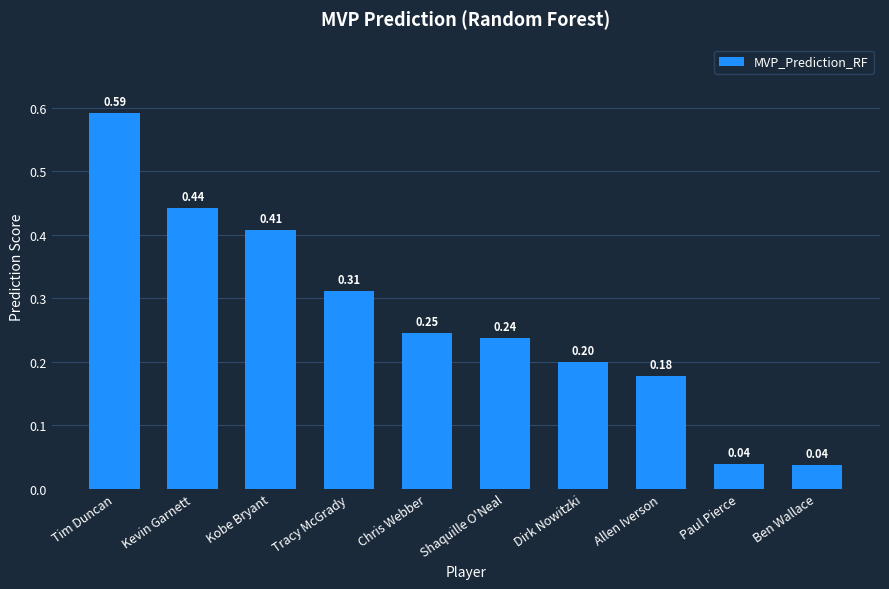

What is the sum of the values at Tim Duncan and Tracy McGrady?

0.9